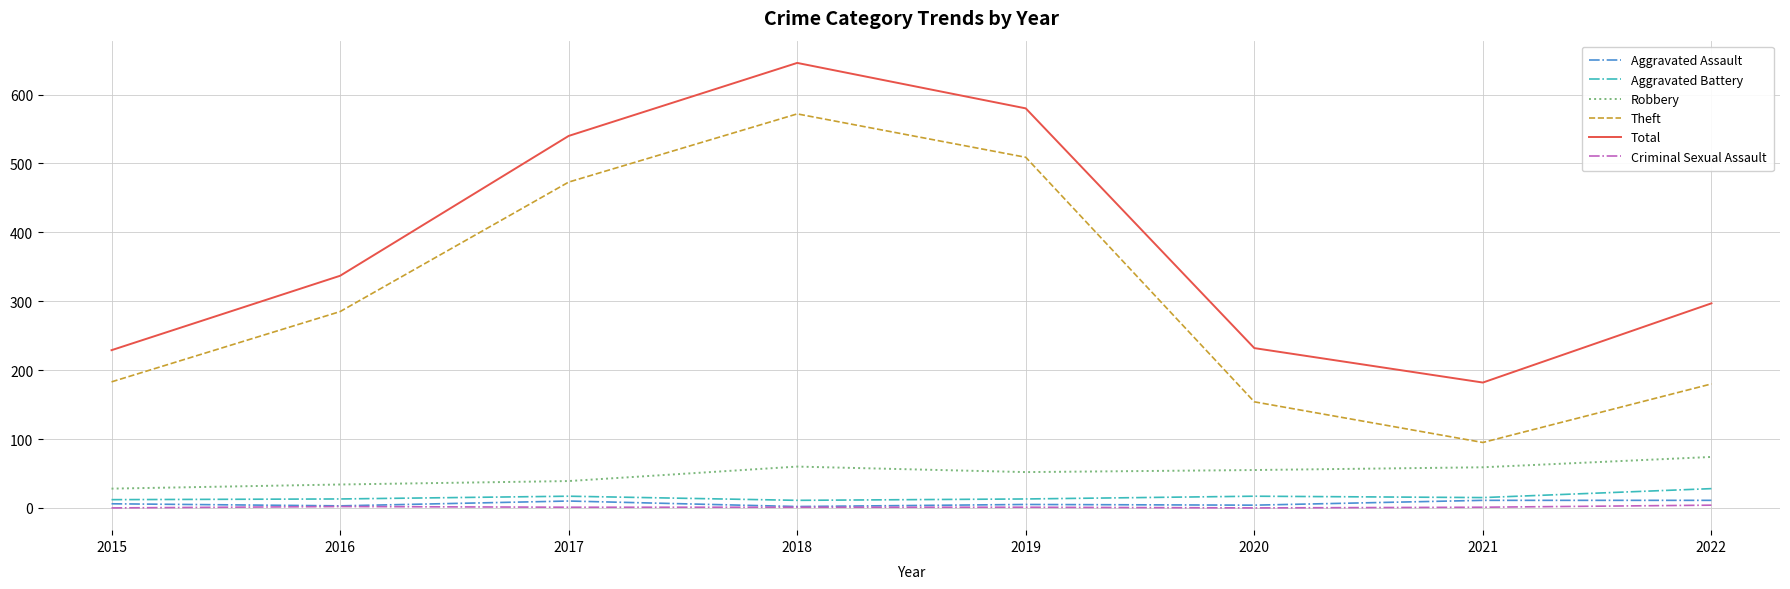

At which category is the sum across all series the highest?

2018